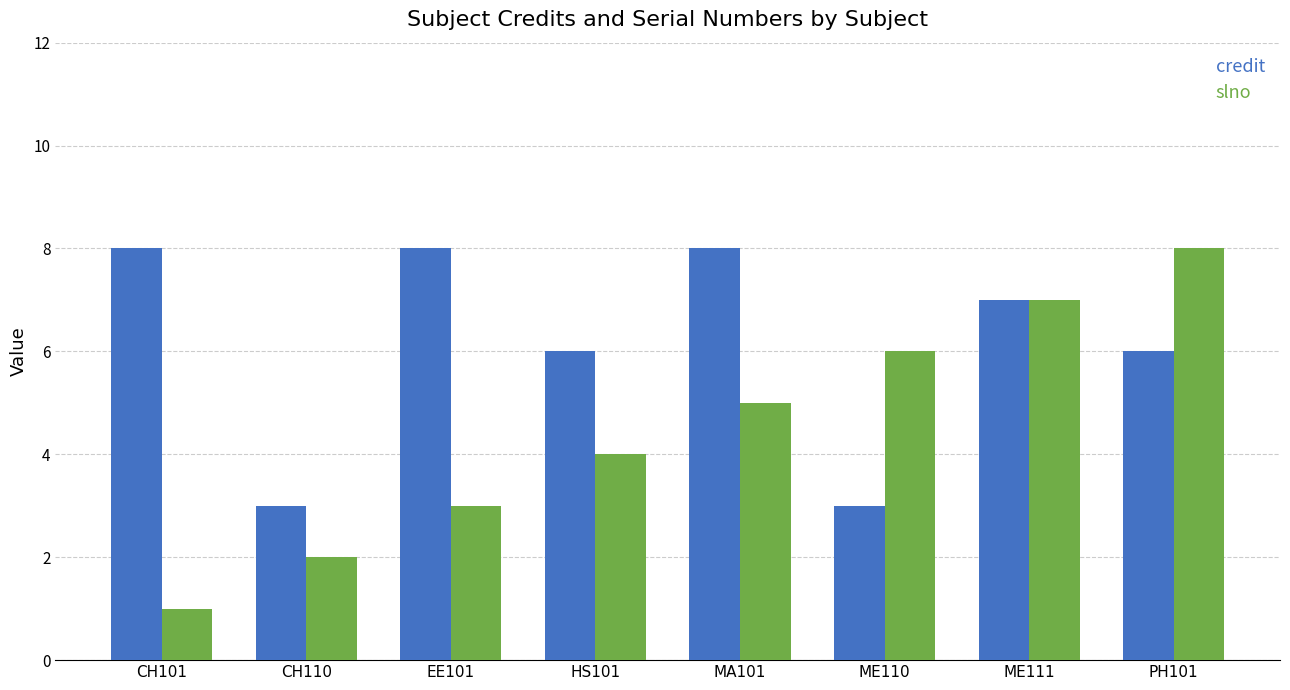

Which series has the largest range (max minus min)?

slno